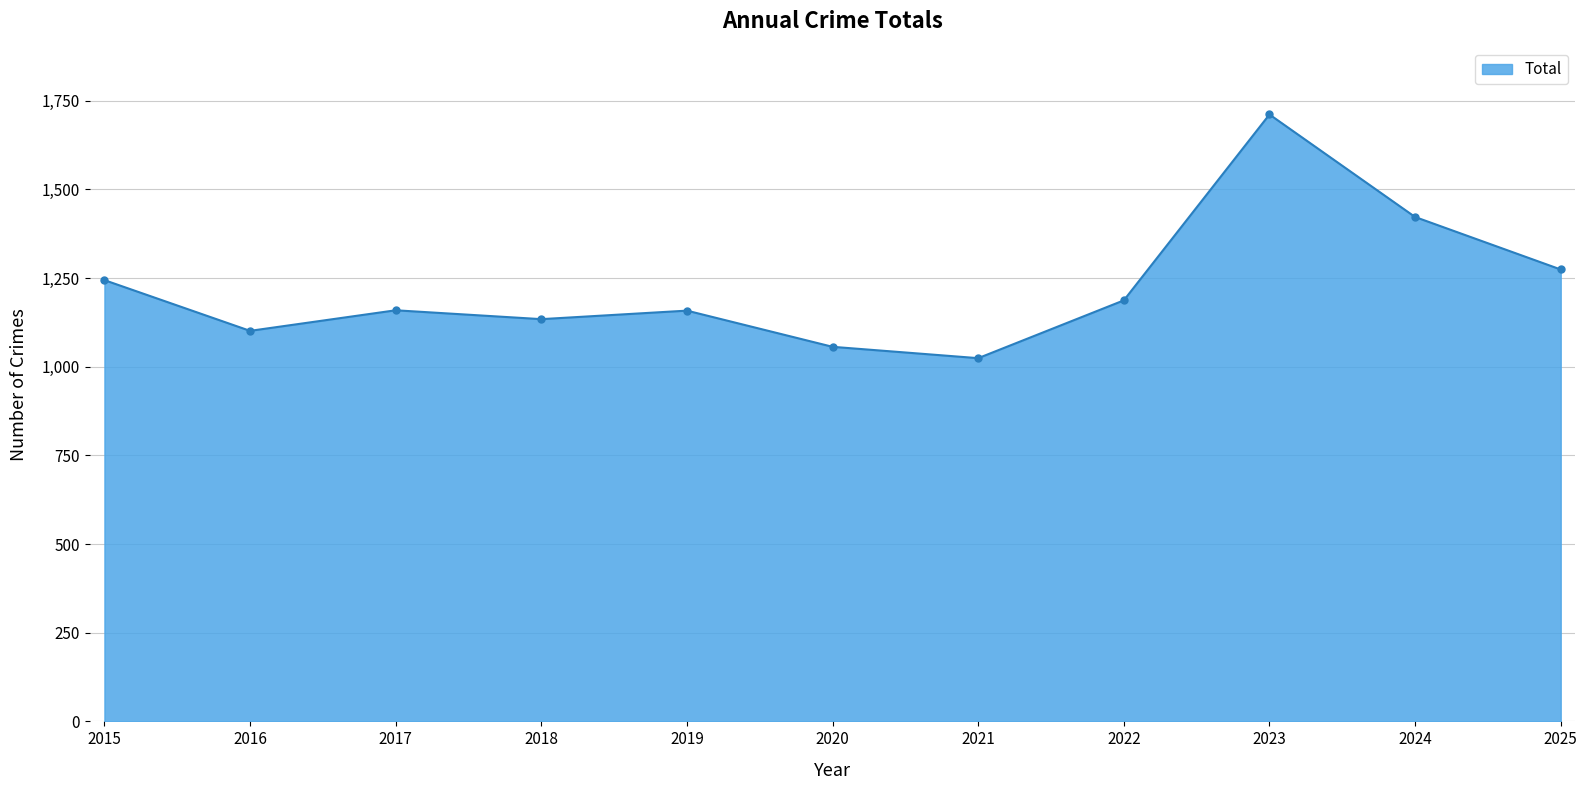

What is the smallest value displayed?

1024